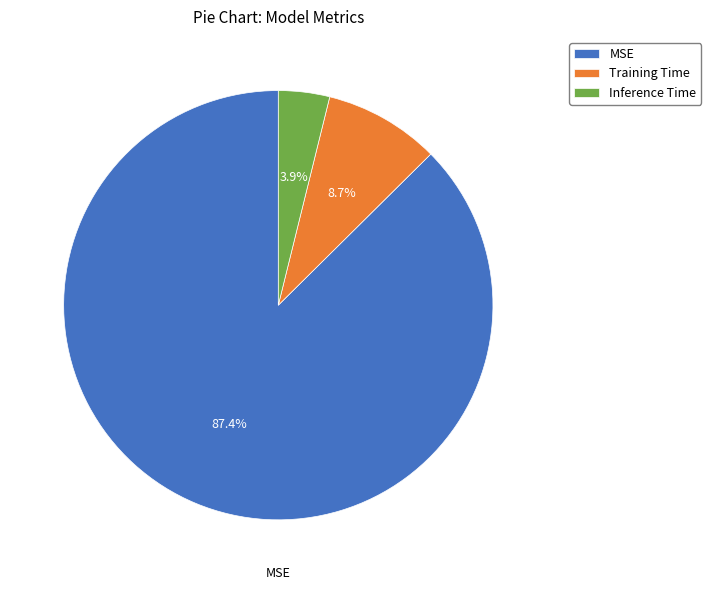

To the nearest percent, what percentage of the pie is Inference Time?

4%